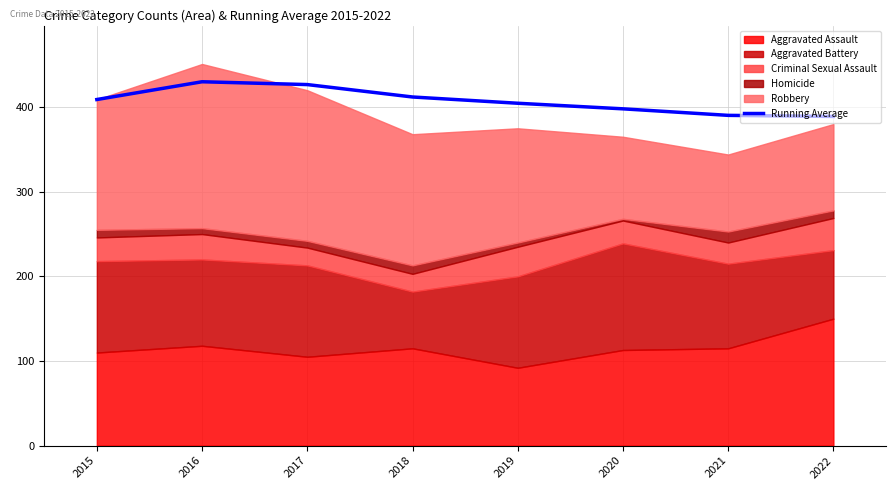

What is the difference between the maximum and minimum values?

41.0